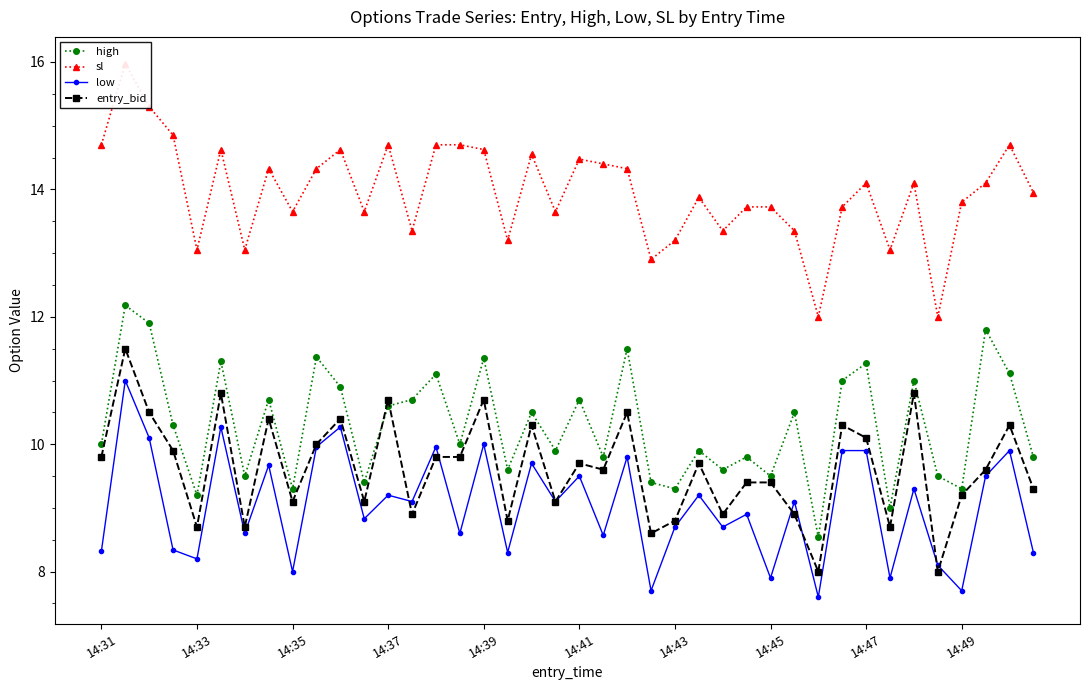

What is the minimum value shown in the chart?

7.6